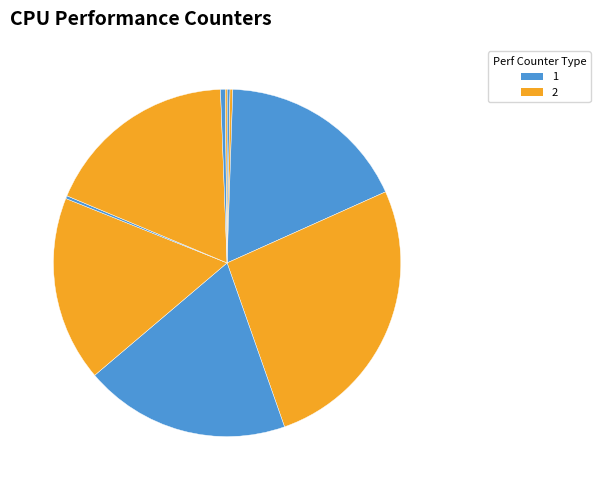

To the nearest percent, what is the average slice percentage?

10%